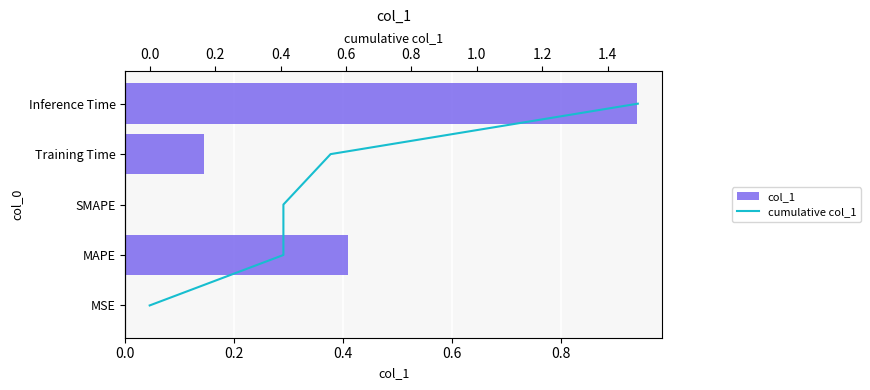

Which series has the largest total across all categories?

cumulative col_1